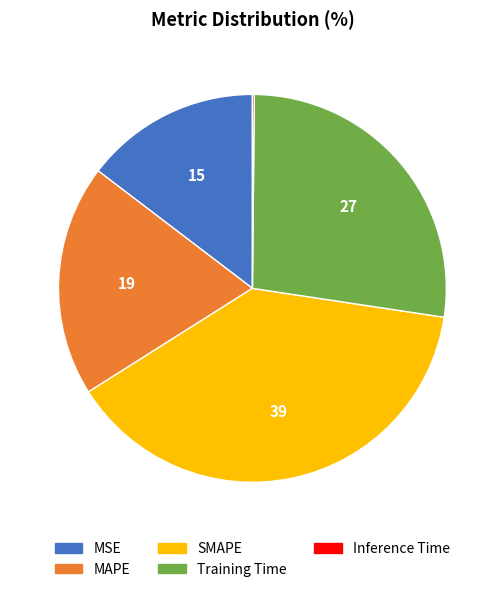

Is it true that MAPE is 19% of the pie?

True